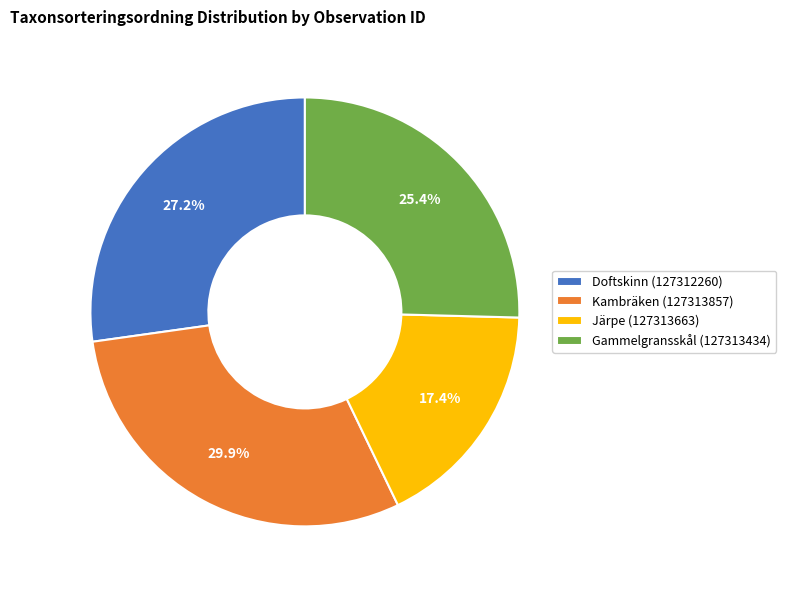

How many slices are in this pie chart?

4